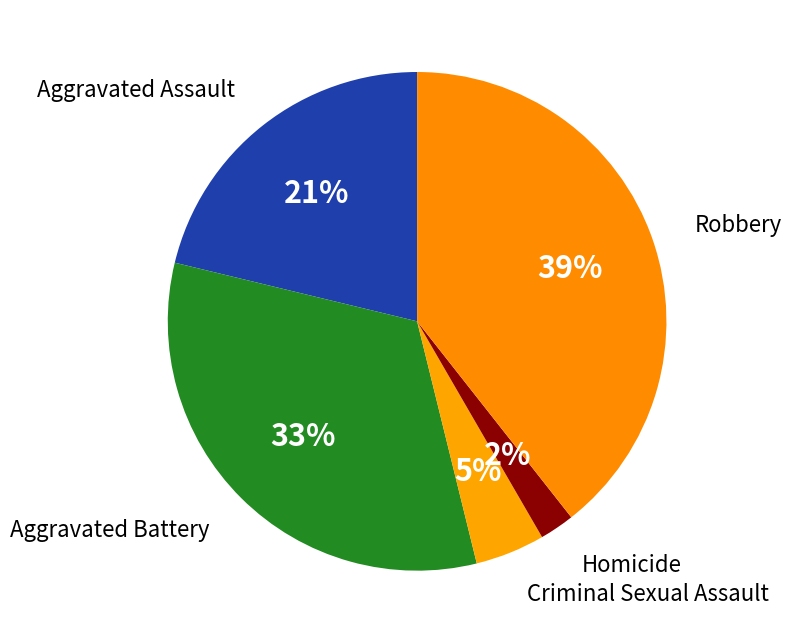

Rank the categories by value from highest to lowest.

Robbery, Aggravated Battery, Aggravated Assault, Criminal Sexual Assault, Homicide